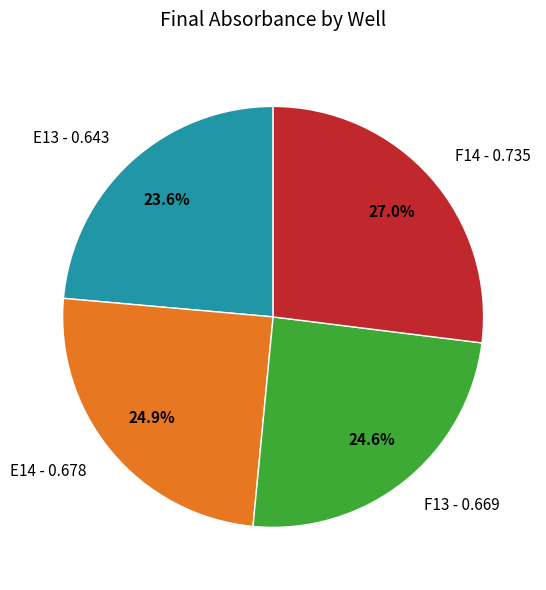

Is E14 the majority of the pie?

No